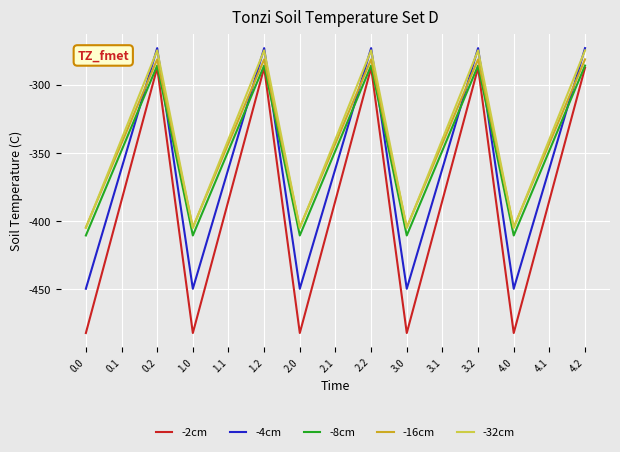

What is the difference between the maximum and second lowest values in the -16cm series?

123.4